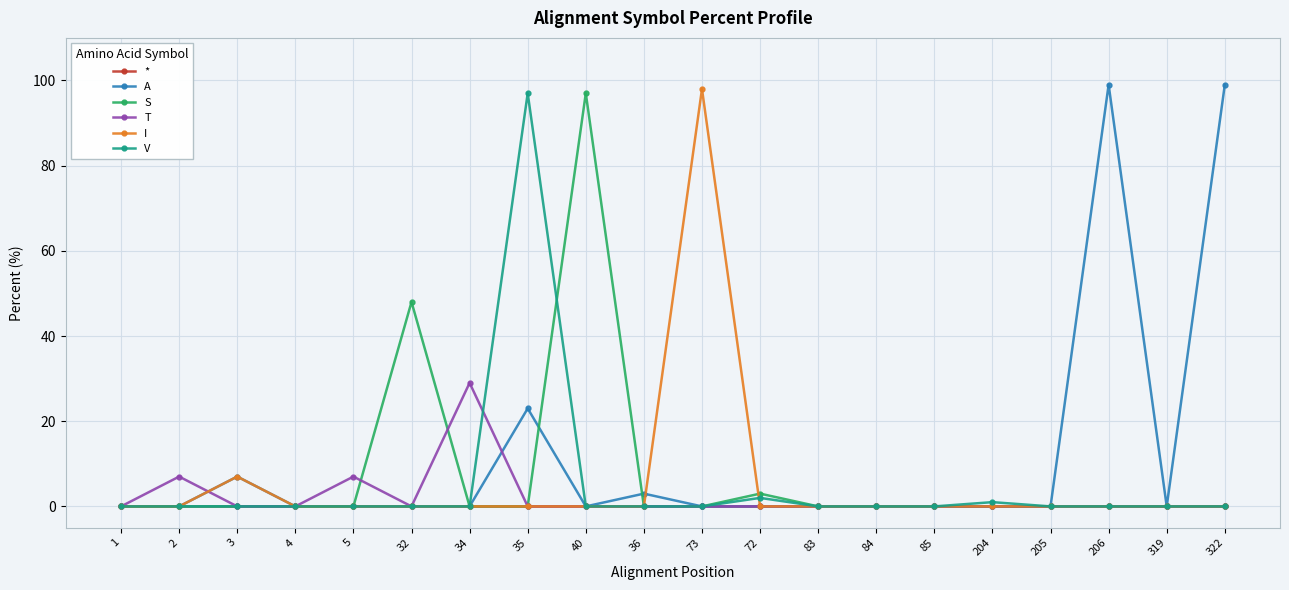

How many categories are shown in the chart?

20